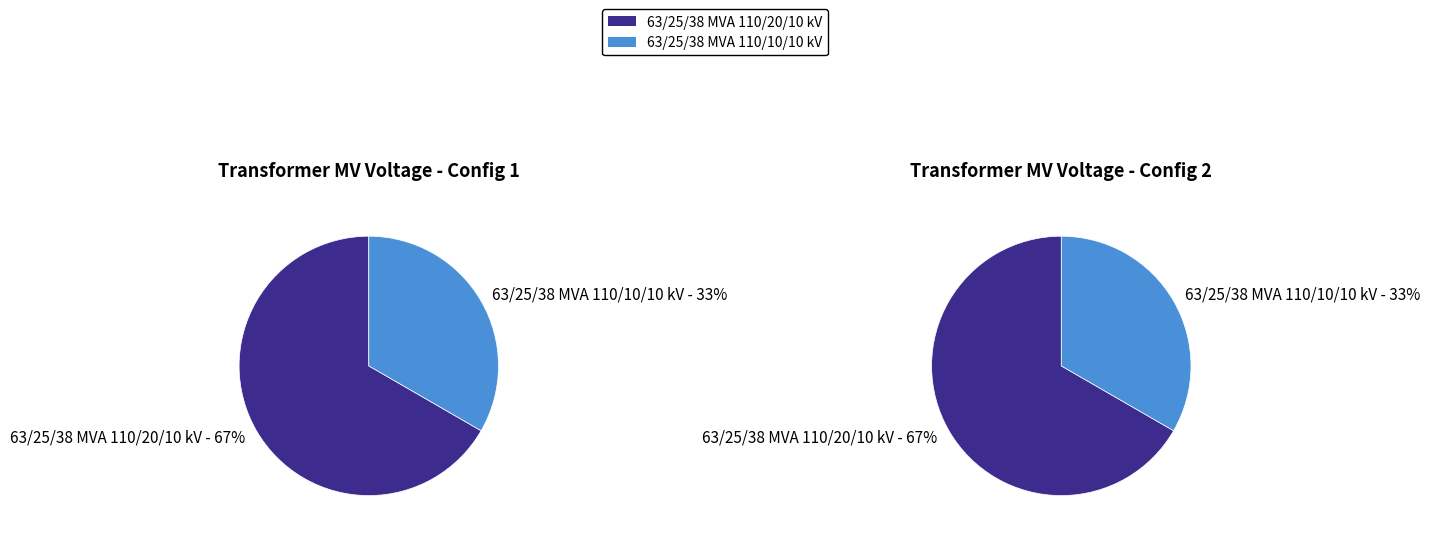

To the nearest percent, what portion does 63/25/38 MVA 110/10/10 kV represent?

33%